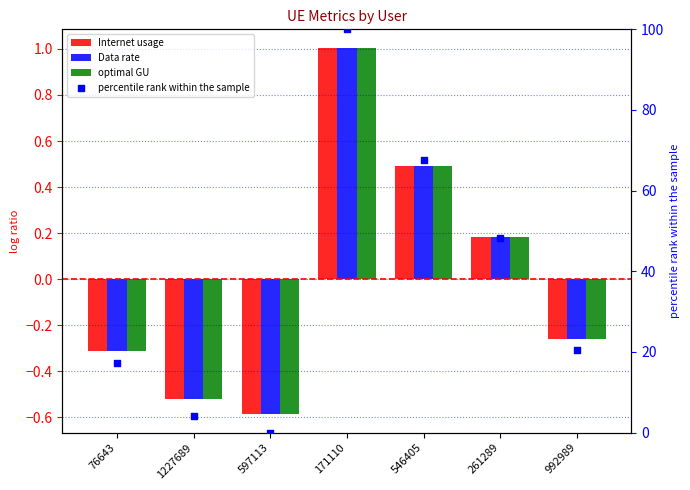

What are all the series names shown in the legend?

Internet usage, Data rate, optimal GU, percentile rank within the sample